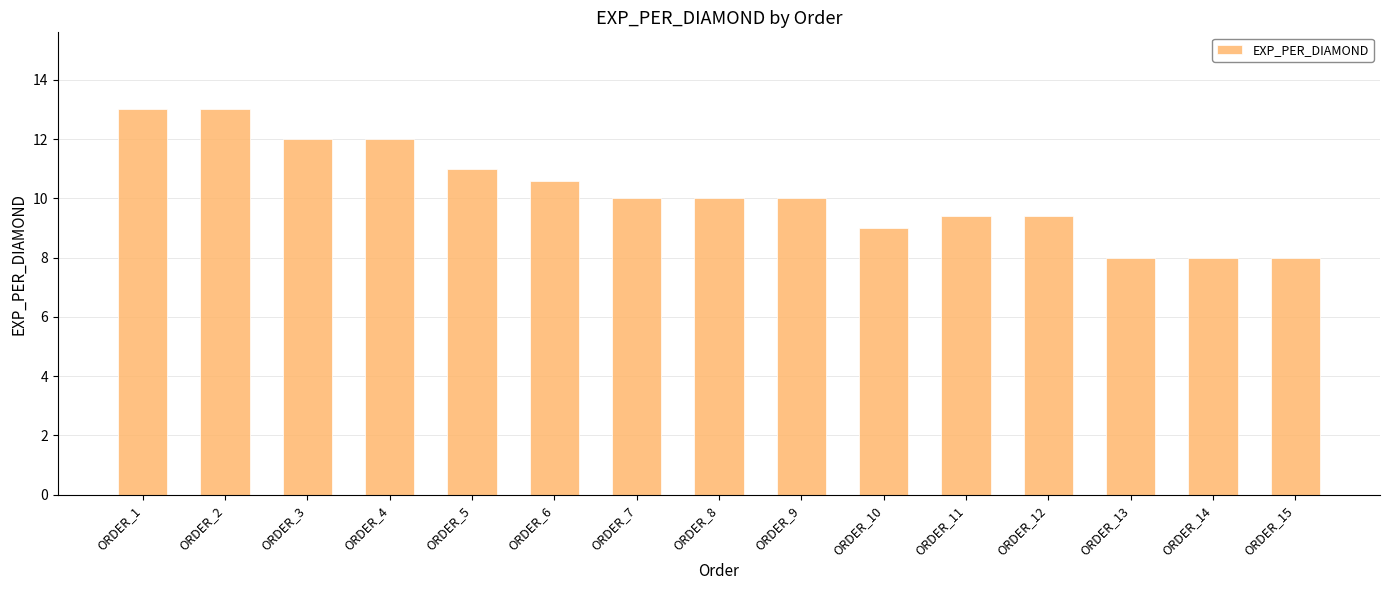

The chart shows a value of 8.0 at ORDER_13. True or false?

True